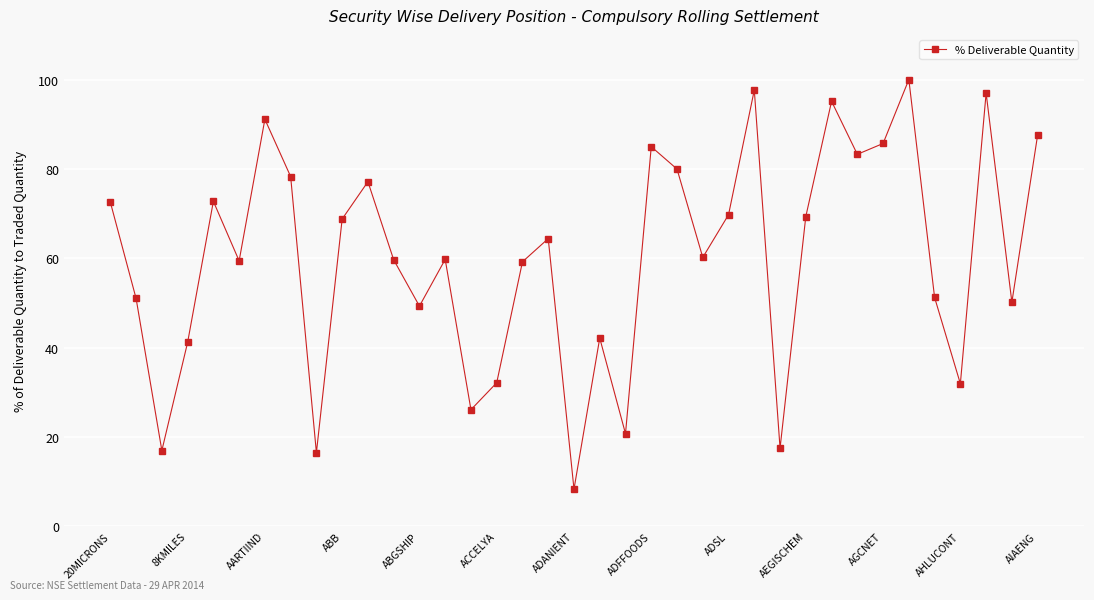

How many interior local peaks (higher than both neighbors) does the data have?

11